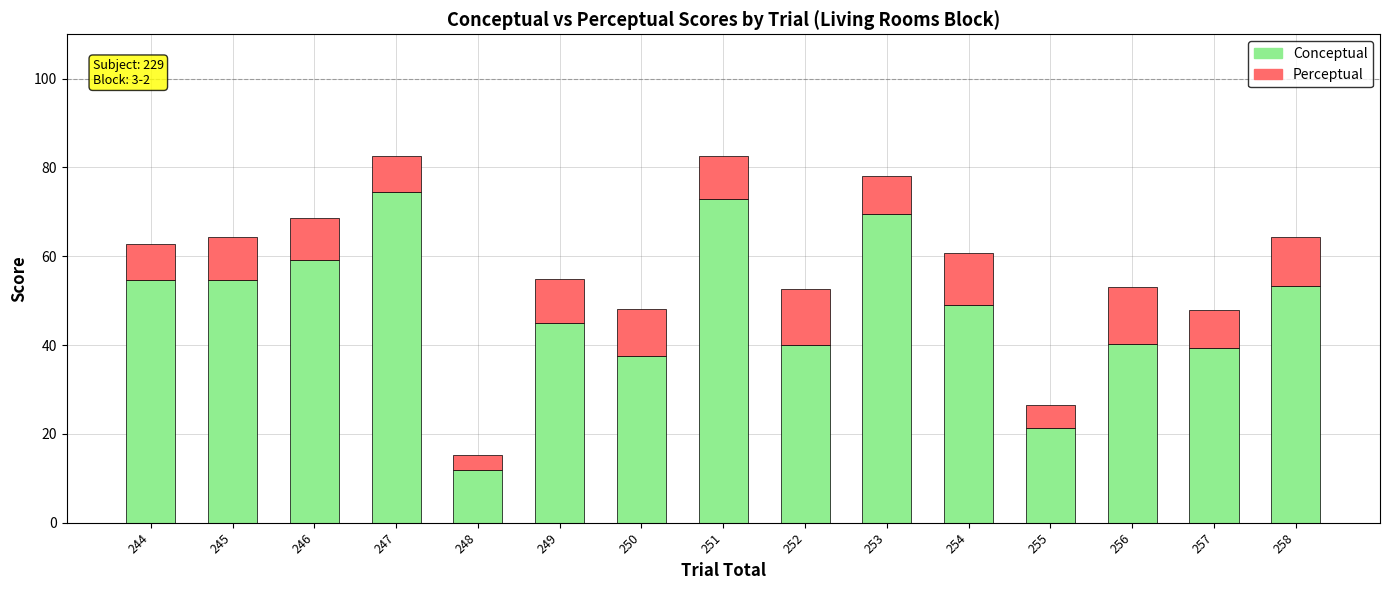

What is the difference between the Conceptual values at 244 and 253?

14.7